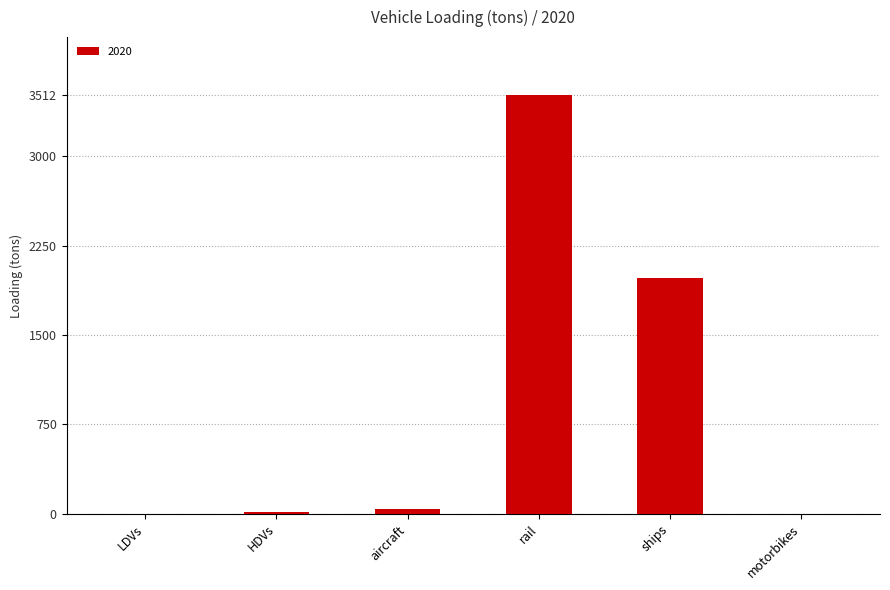

Is it true that the value at rail is 3512.4?

True